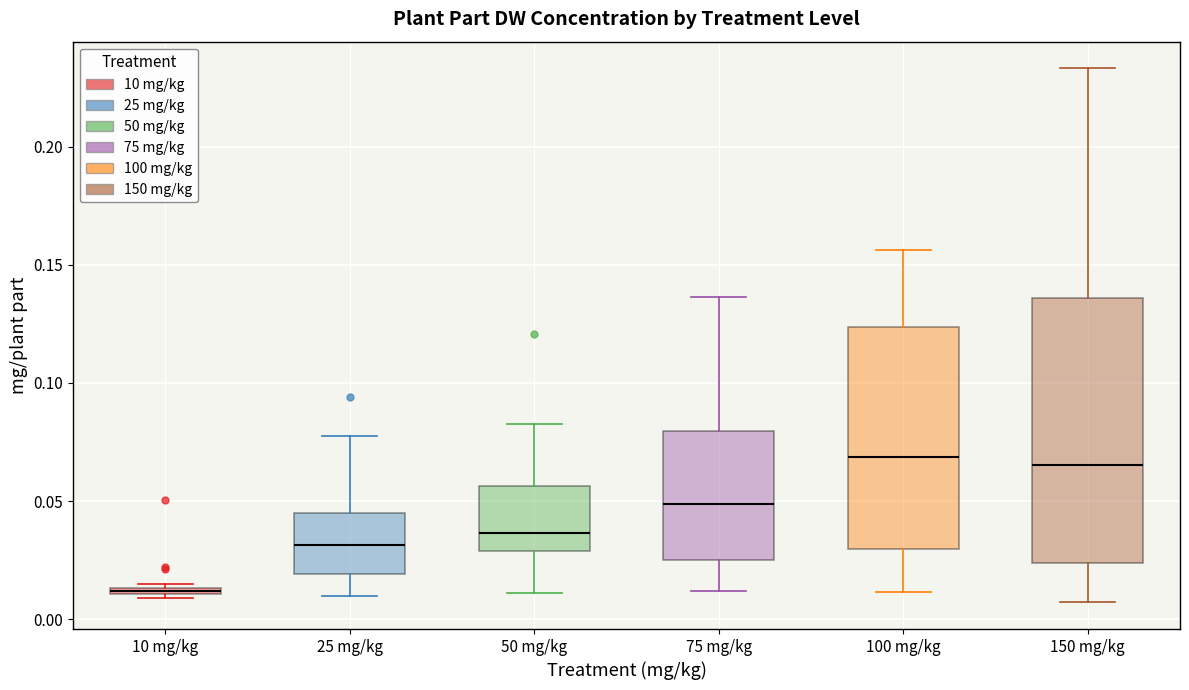

Which box's median line is the lowest?

10 mg/kg